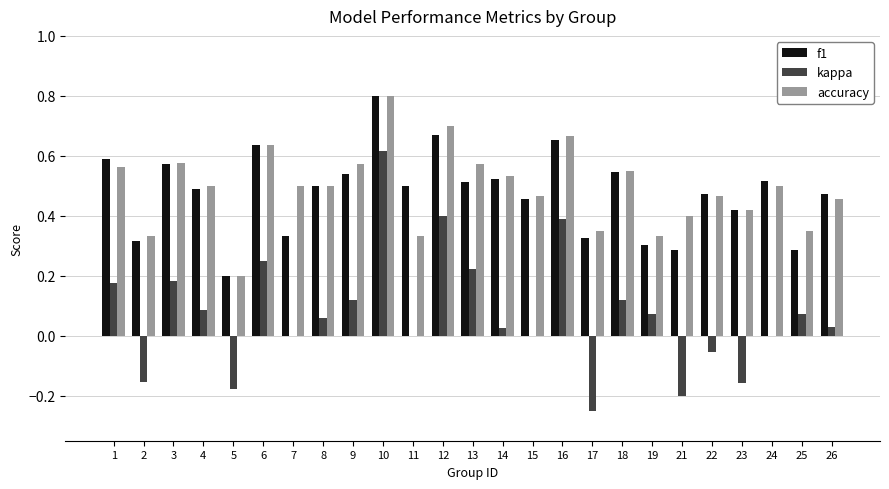

Which series changed the most between 14 and 22?

kappa